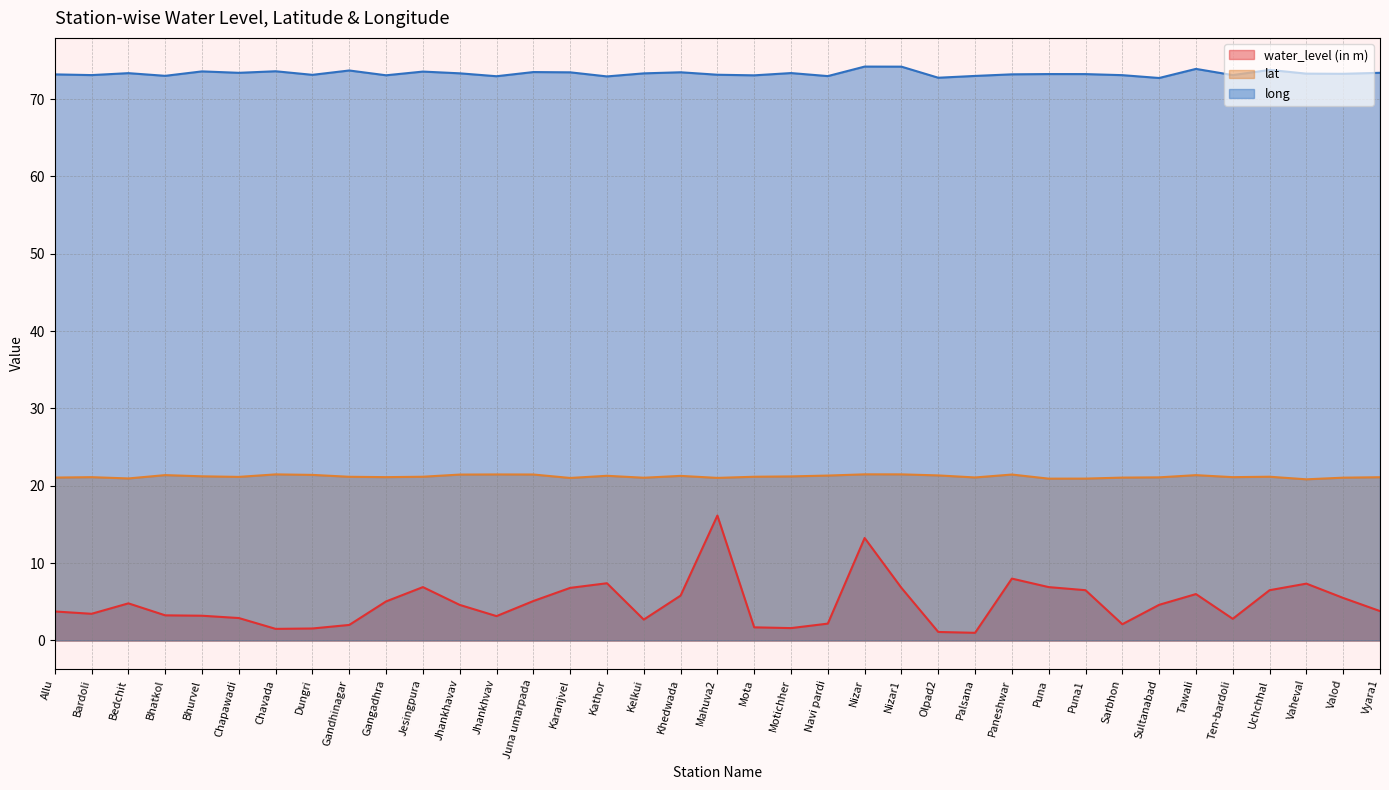

Which label corresponds to the smallest value in the chart?

Palsana